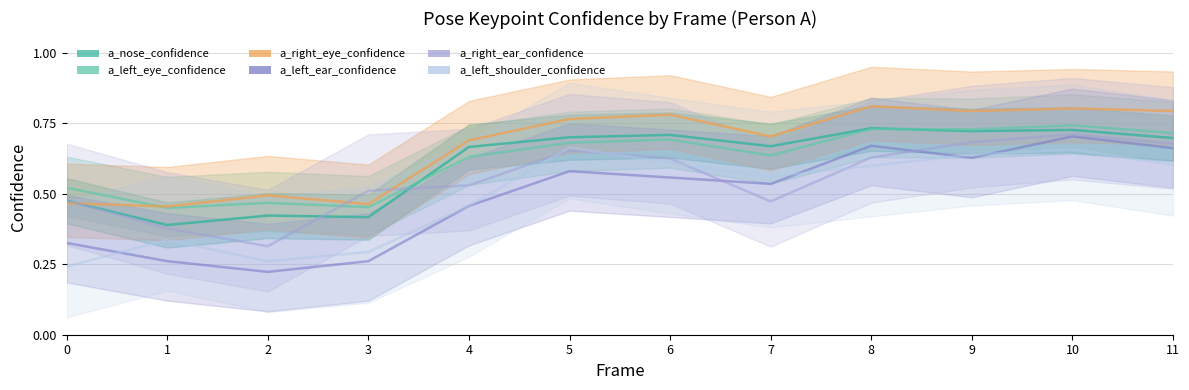

Between which two adjacent categories do a_right_ear_confidence and a_nose_confidence first intersect?

0 and 1